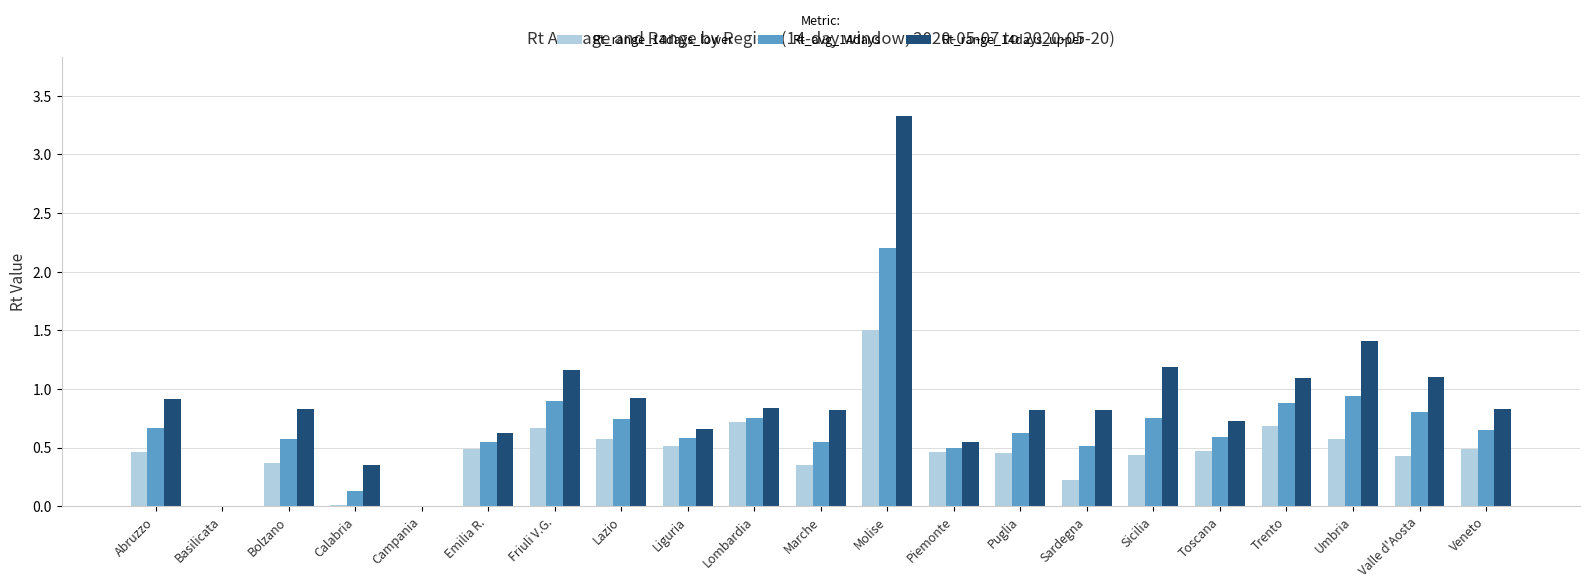

Between Puglia and Umbria, which series saw the biggest shift?

Rt_range_14days_upper